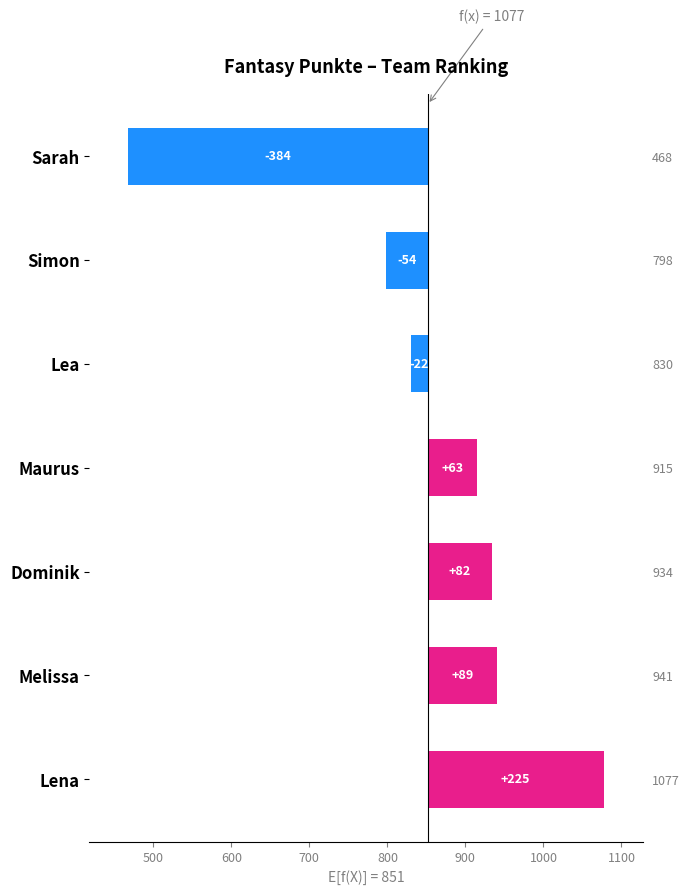

What is the maximum value shown in the chart?

225.1